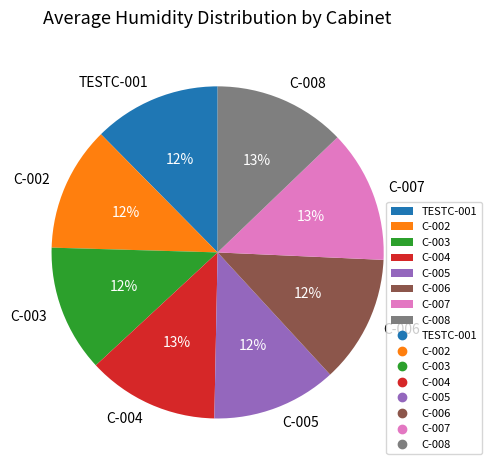

To the nearest percent, what is the combined percentage of C-006 and C-008?

25%